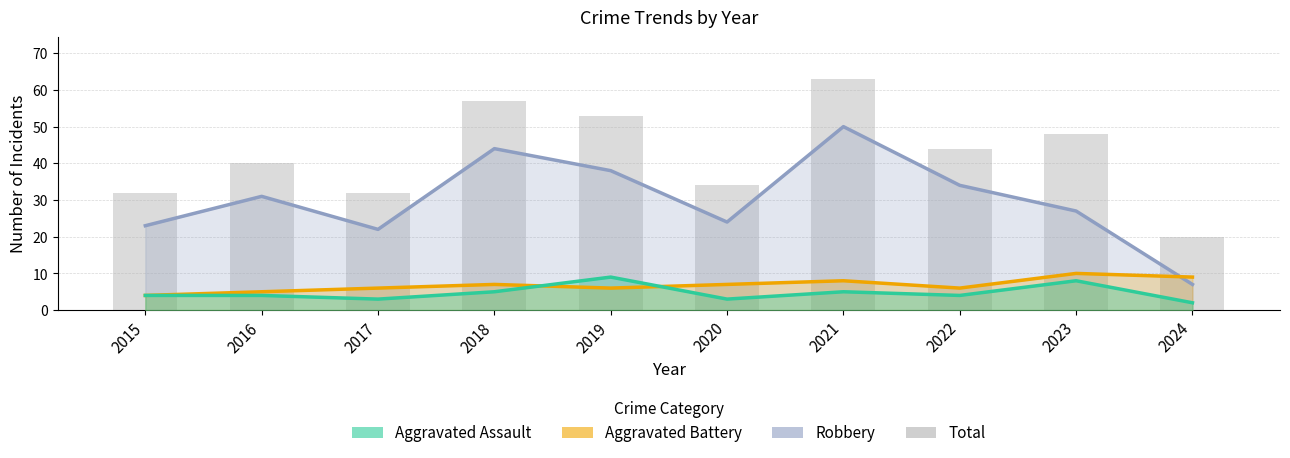

How many series are shown in this chart?

4